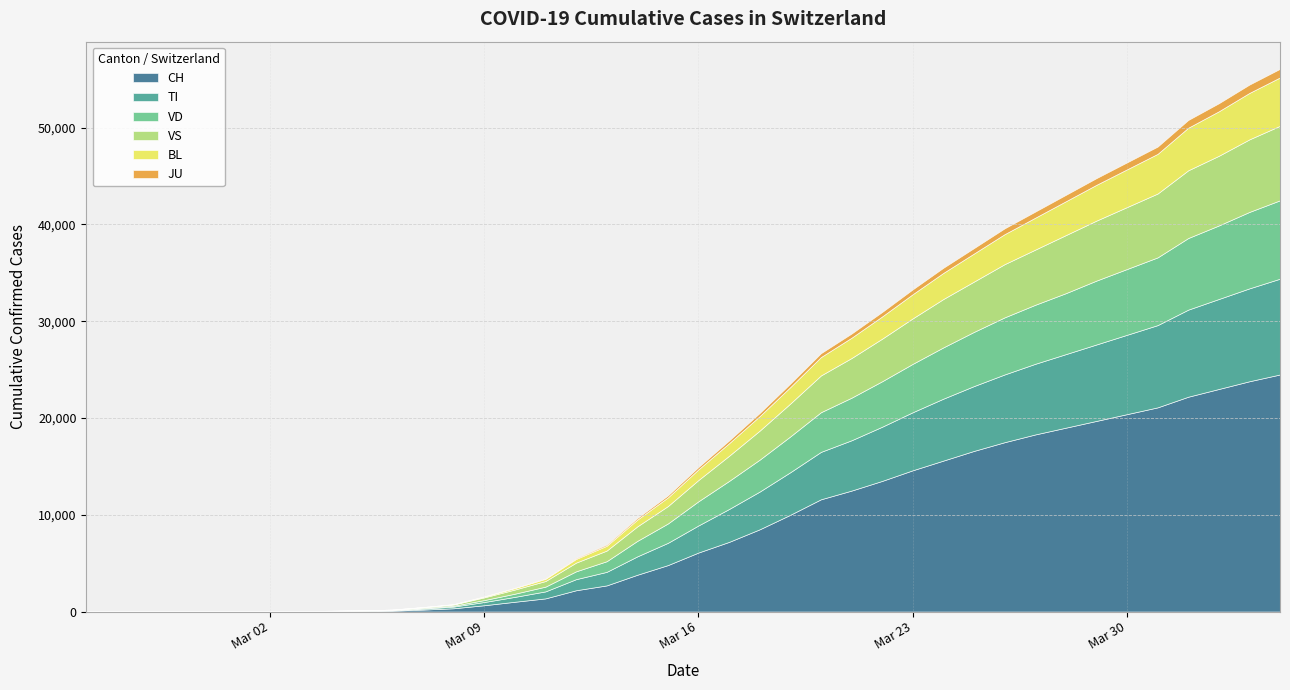

How many series are shown in this chart?

6